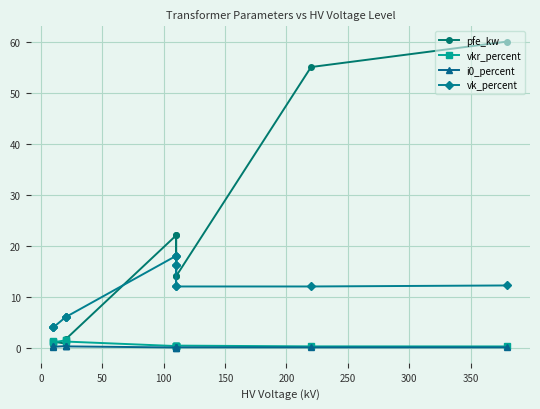

How many categories are shown in the chart?

14